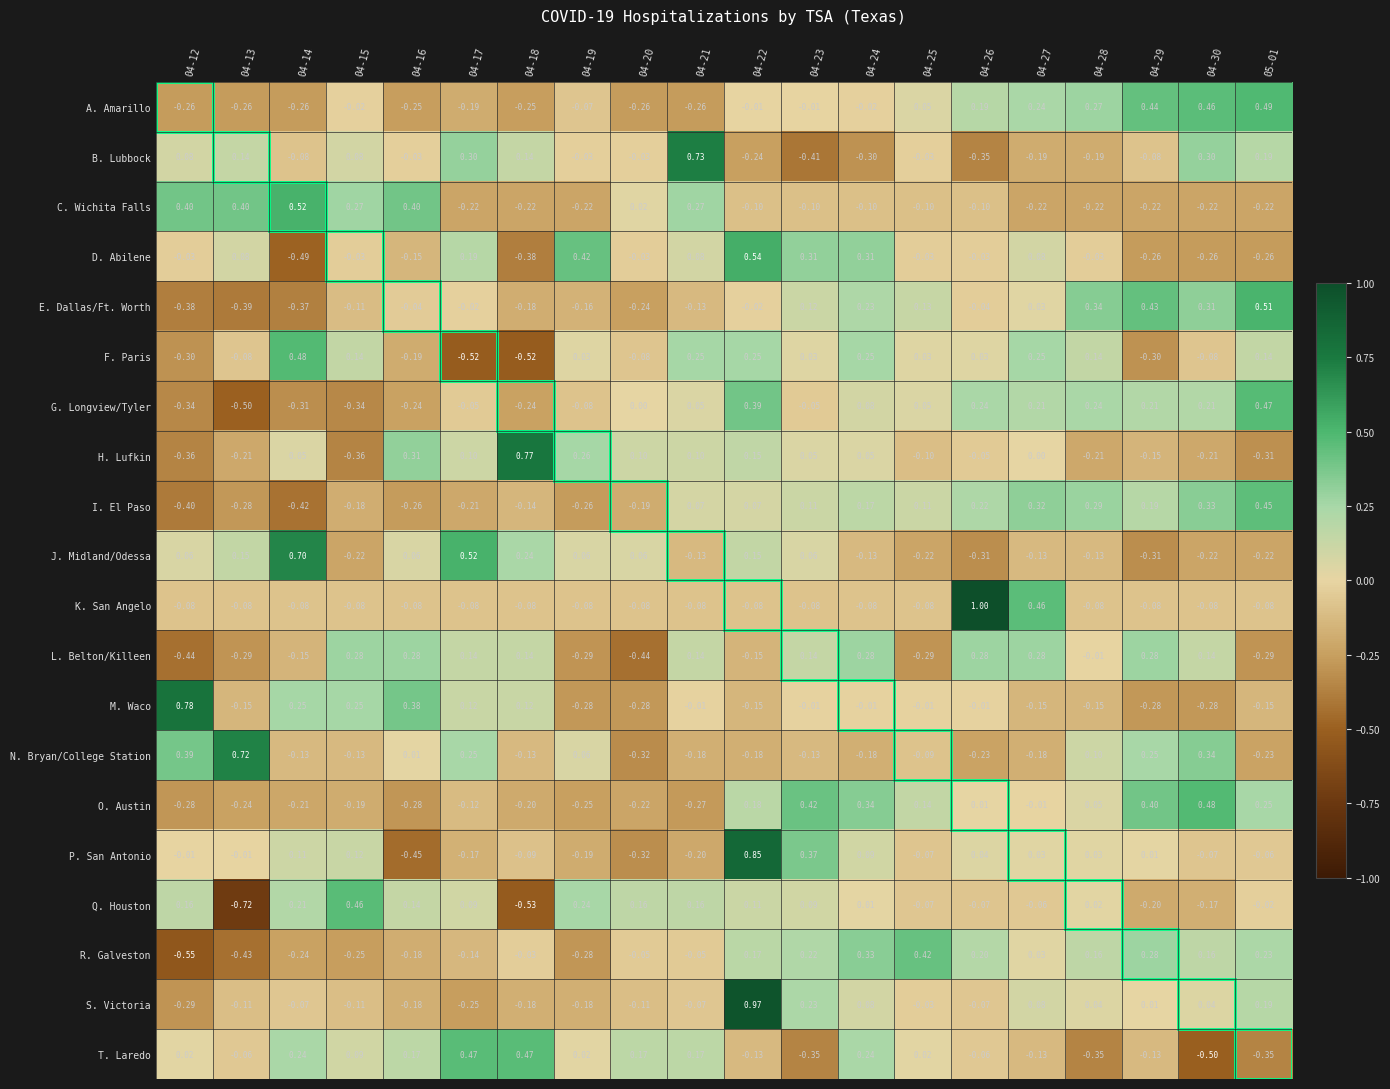

Which series has the largest total across all categories?

J. Midland/Odessa